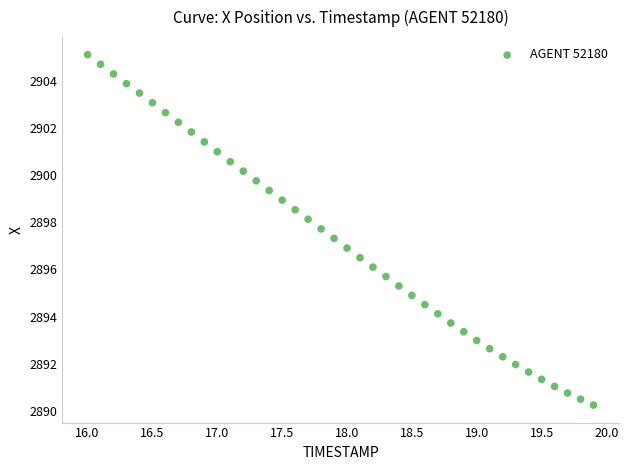

What is the range of Y values (max minus min)?

14.9